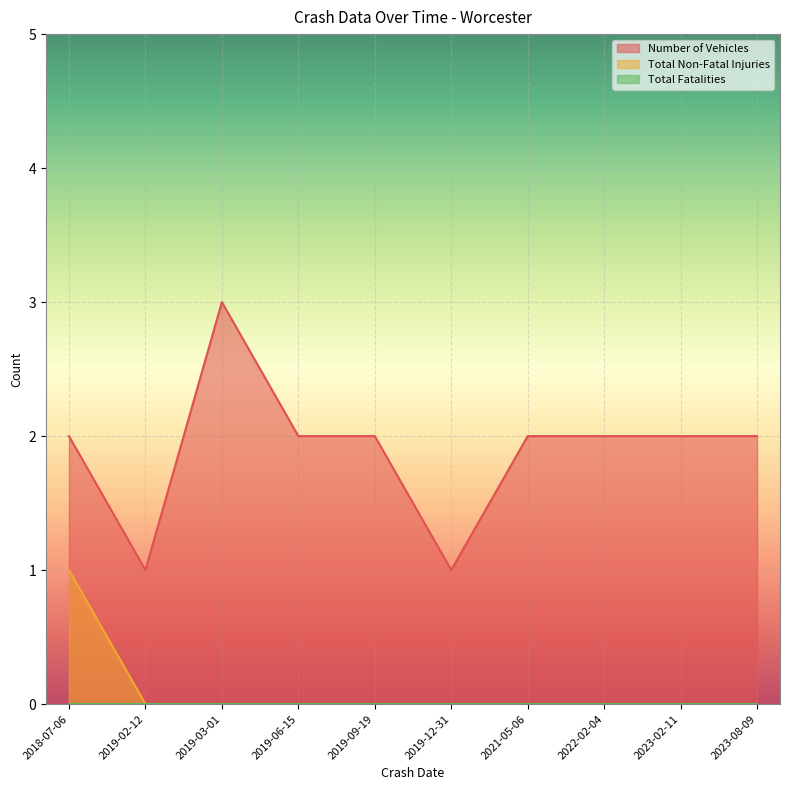

Which series has the largest range (max minus min)?

Number of Vehicles